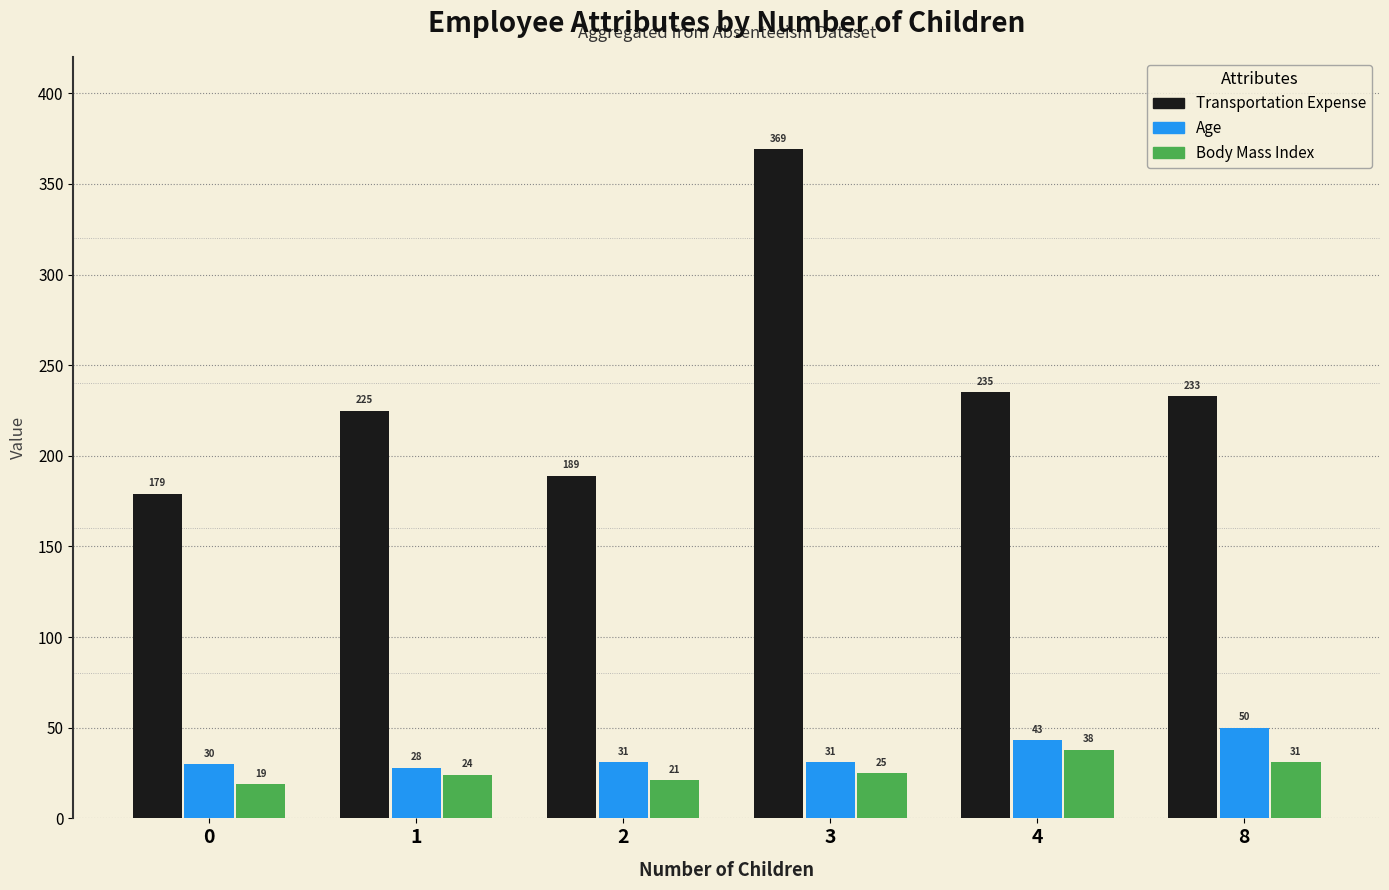

Count the Body Mass Index values in the range 21 to 31.

4